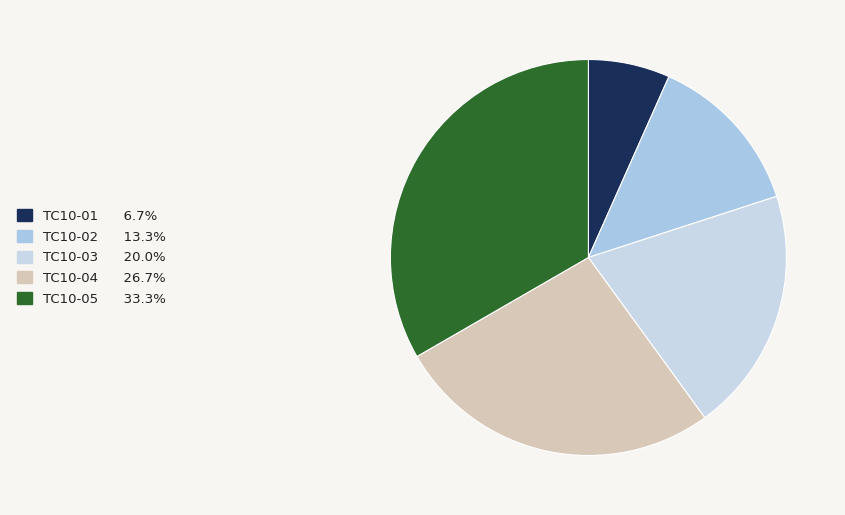

Does TC10-01 account for over 50% of the chart?

No